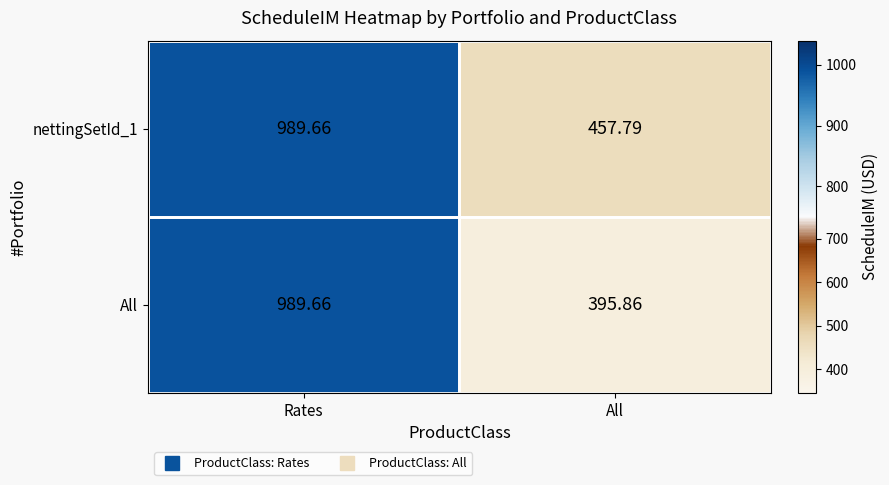

Where is nettingSetId_1 nearest to the value 723?

All